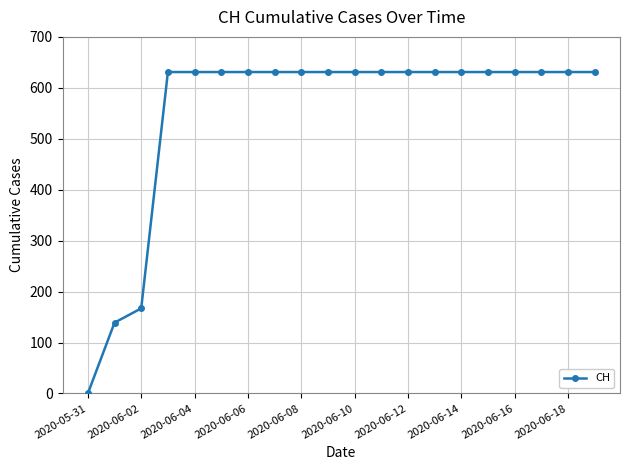

What is the value of the 9th point from the left?

631